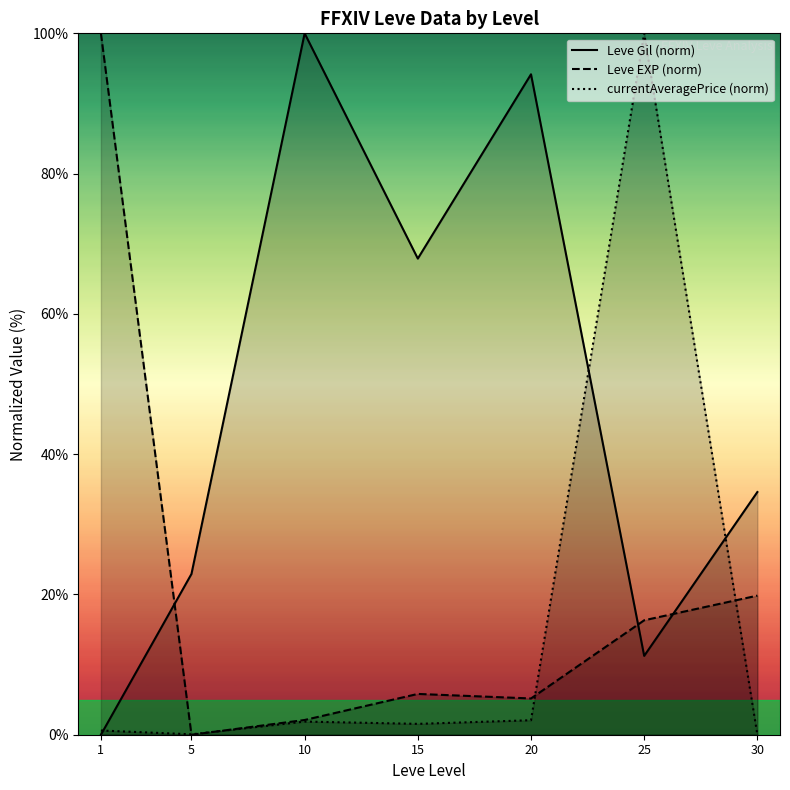

At which label does Leve EXP (norm) first exceed 5?

1